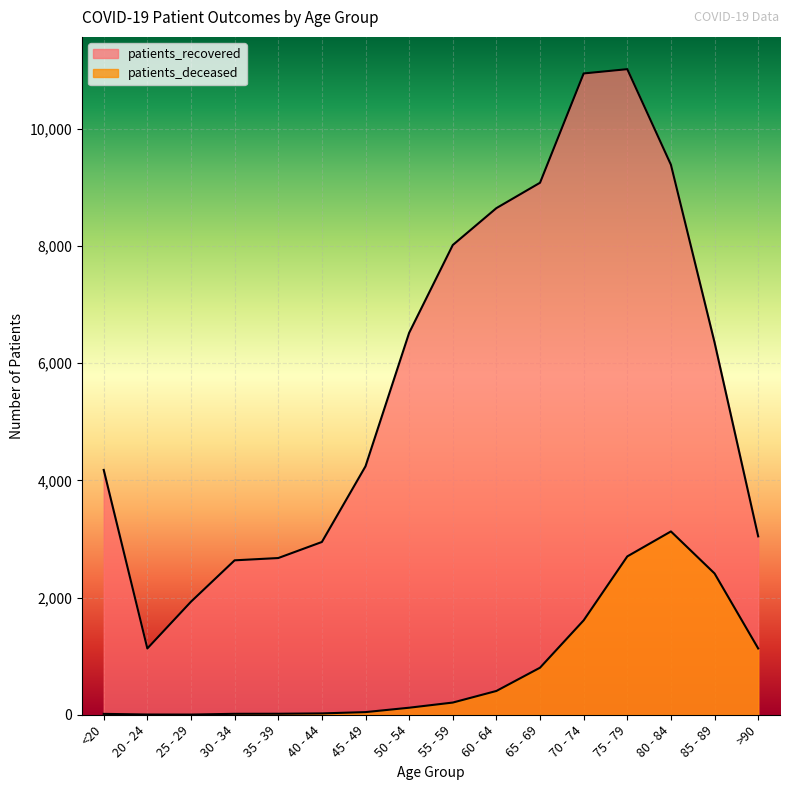

List the labels in order of patients_recovered value, smallest first.

20 - 24, 25 - 29, 30 - 34, 35 - 39, 40 - 44, >90, <20, 45 - 49, 85 - 89, 50 - 54, 55 - 59, 60 - 64, 65 - 69, 80 - 84, 70 - 74, 75 - 79